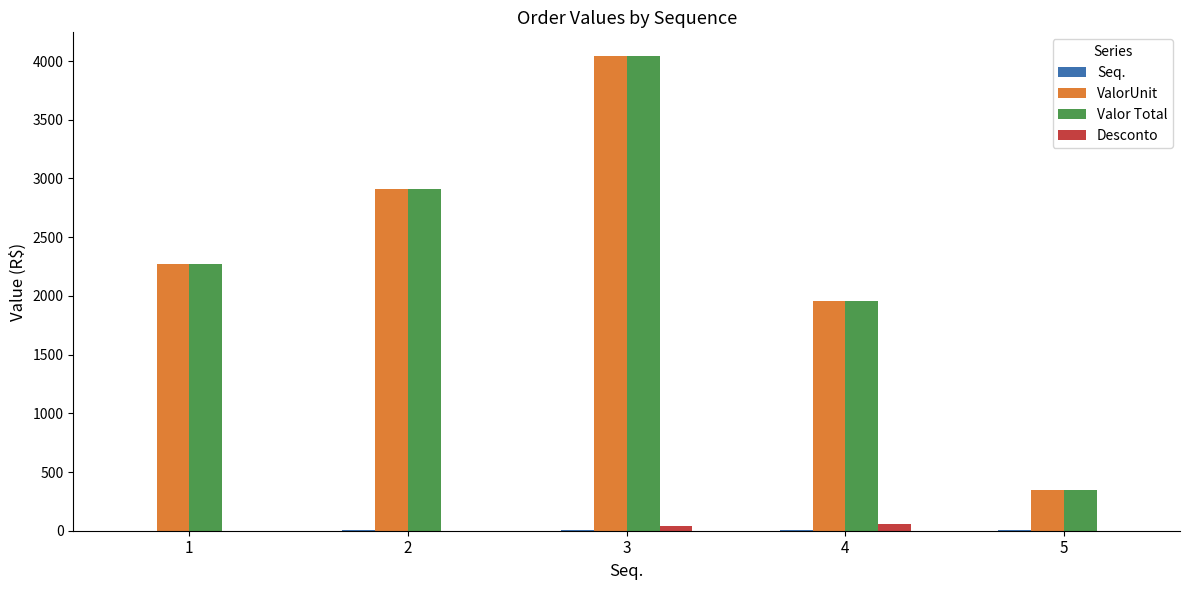

At which category is the sum across all series the highest?

3